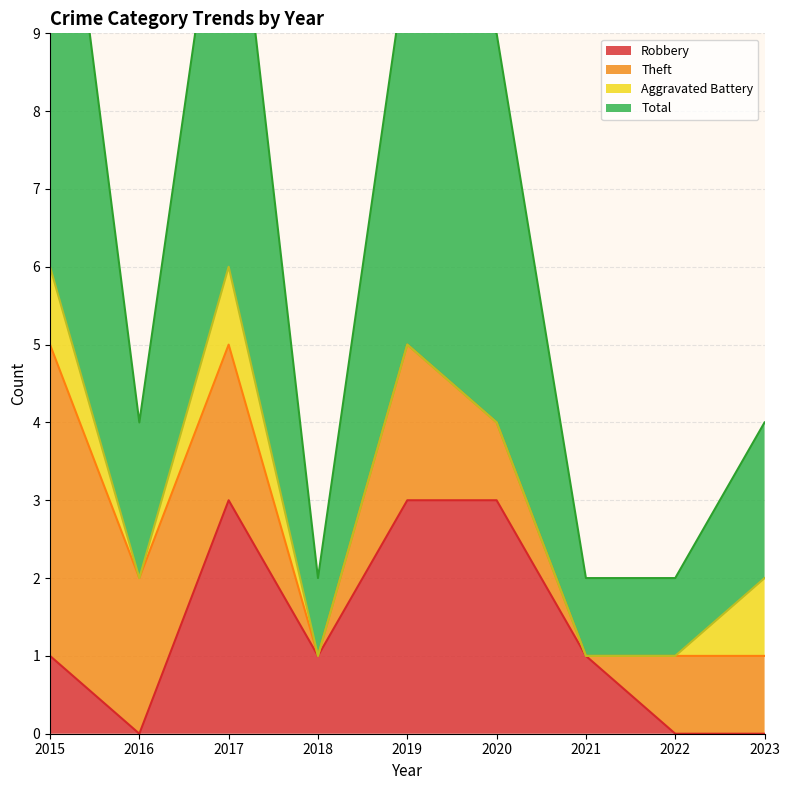

What is the value of the Total point at the 3rd from the left?

12